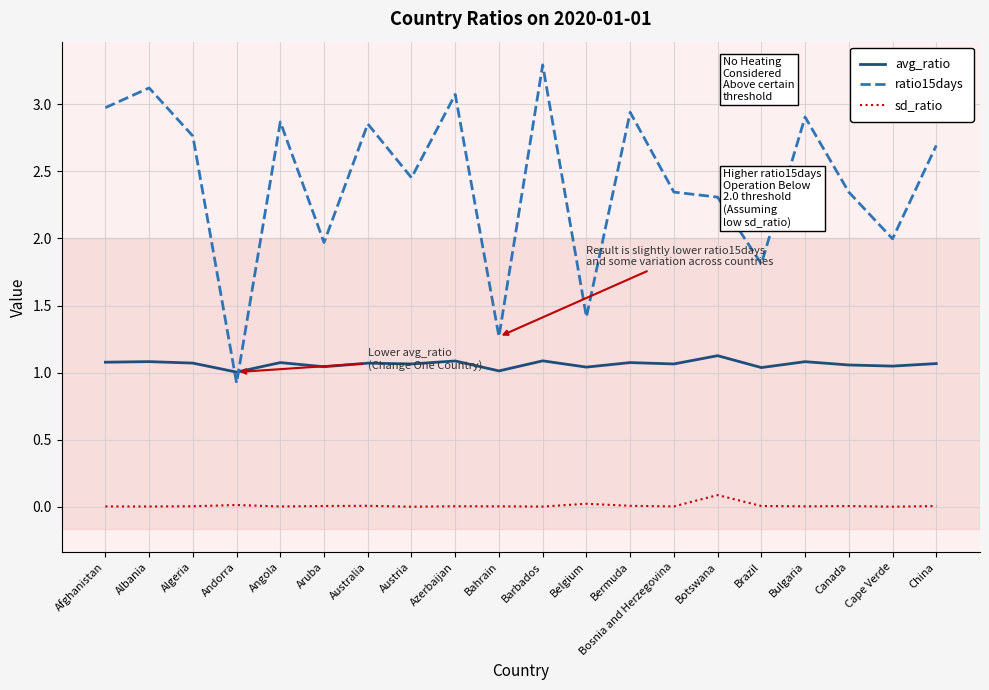

What is the difference between the second highest and second lowest values in the avg_ratio series?

0.1